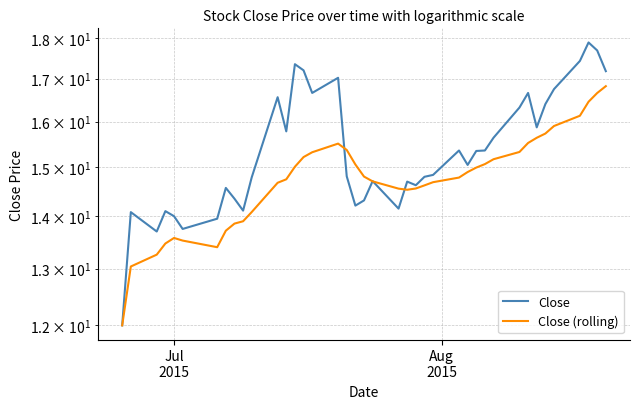

How many data points in Close are less than 15?

20